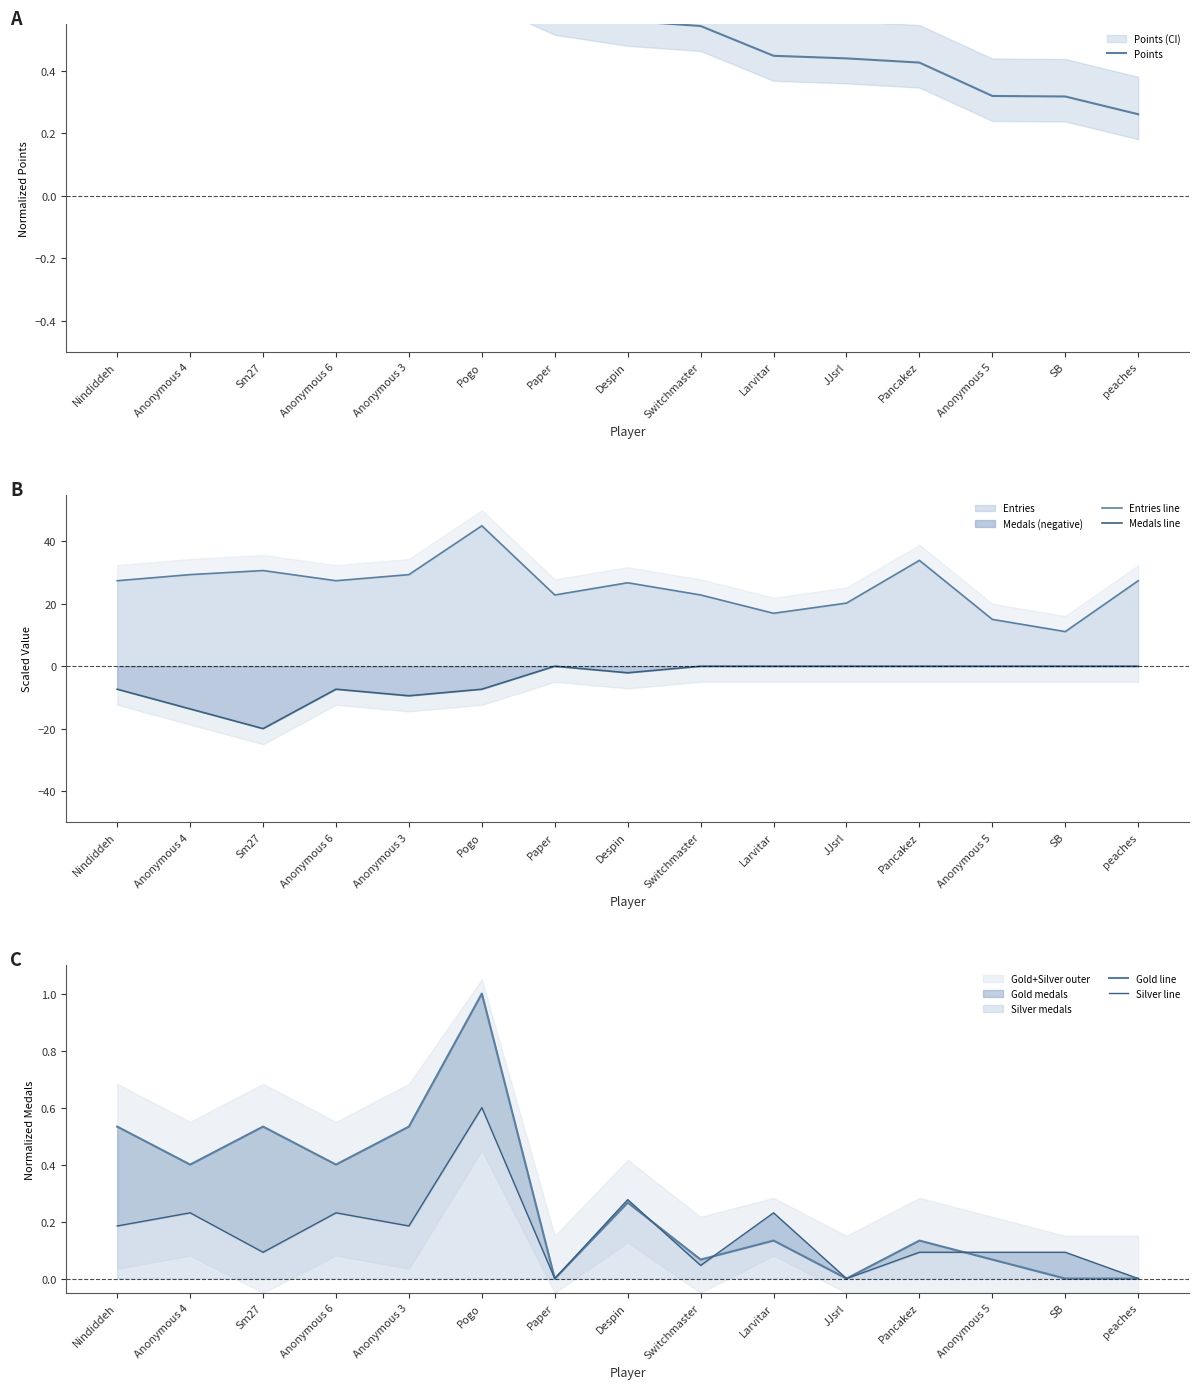

How many lines are shown in the chart?

5